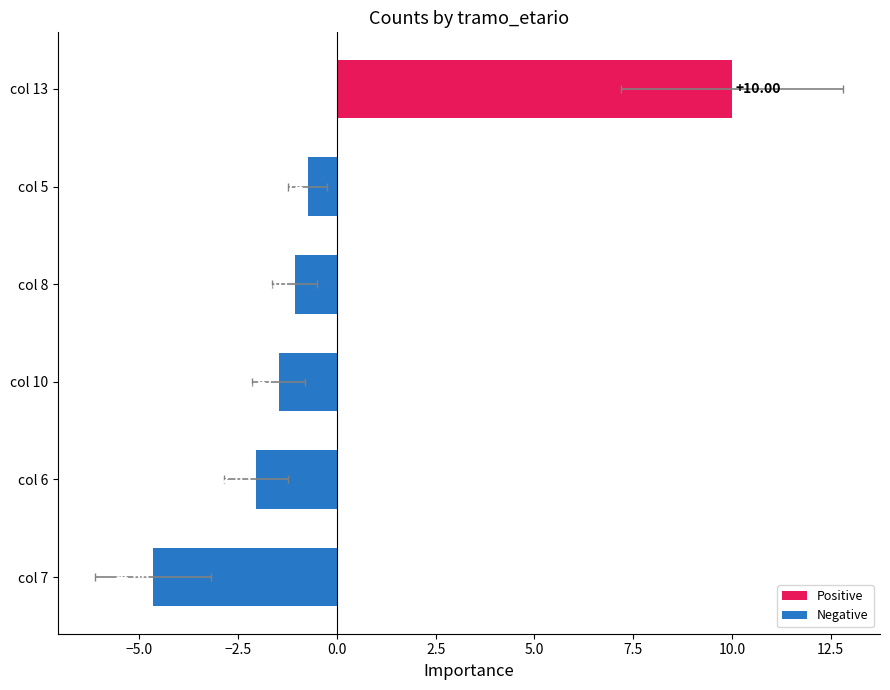

How many data points are above -1?

2